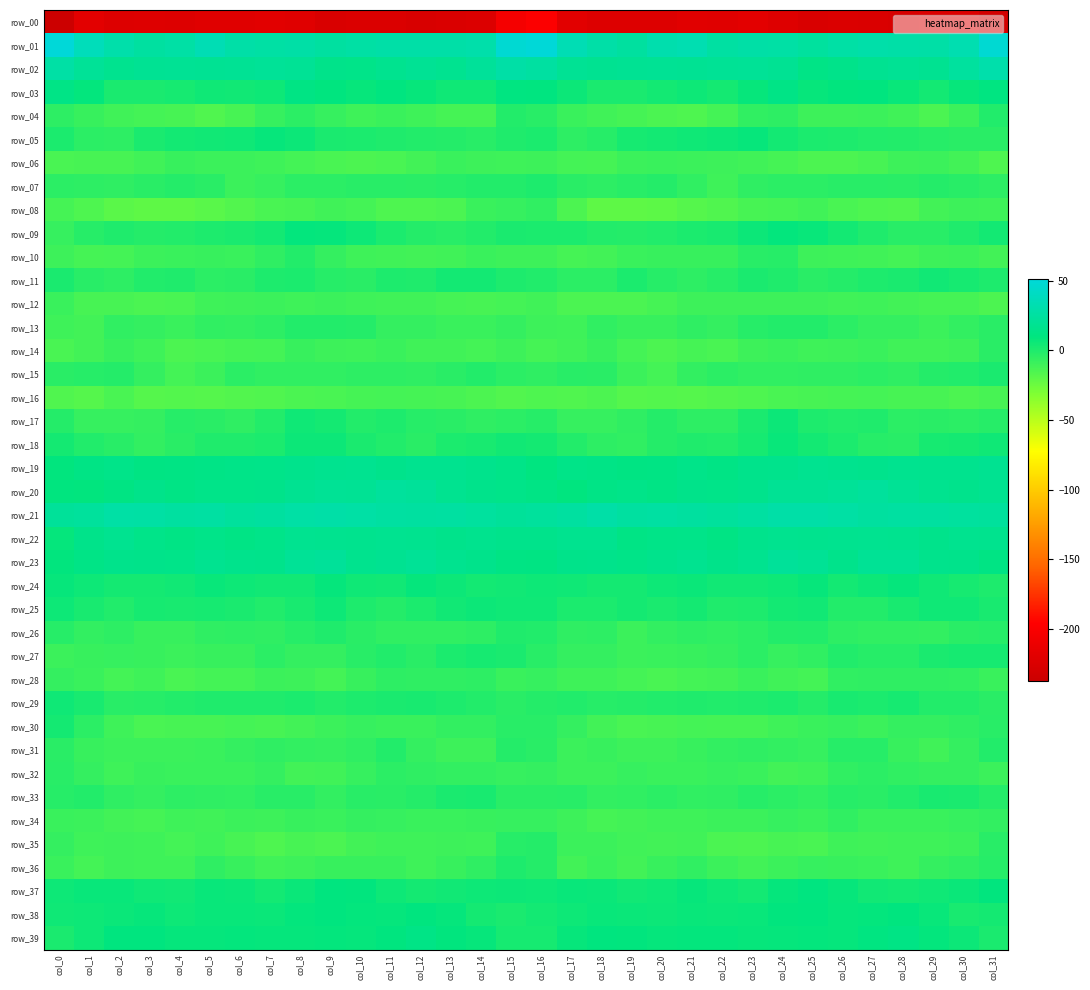

Which series changed the most between col_14 and col_26?

row_25